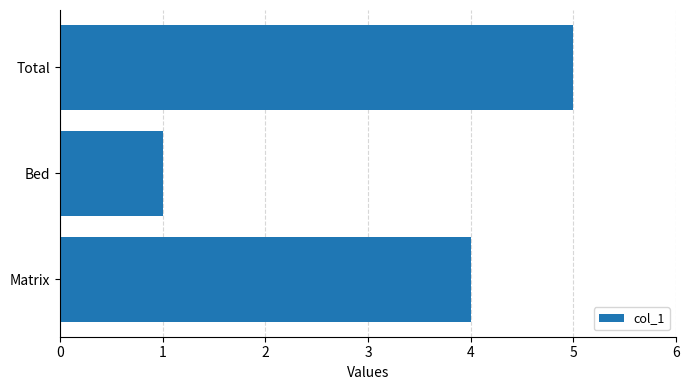

Where is the data nearest to the value 3?

Matrix